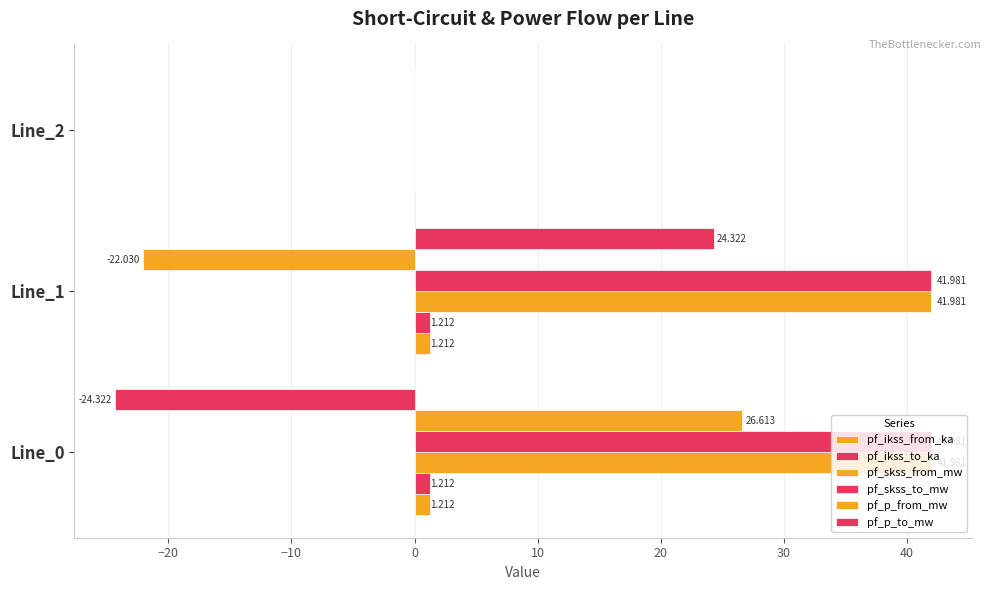

Count the number of data series in this chart.

6